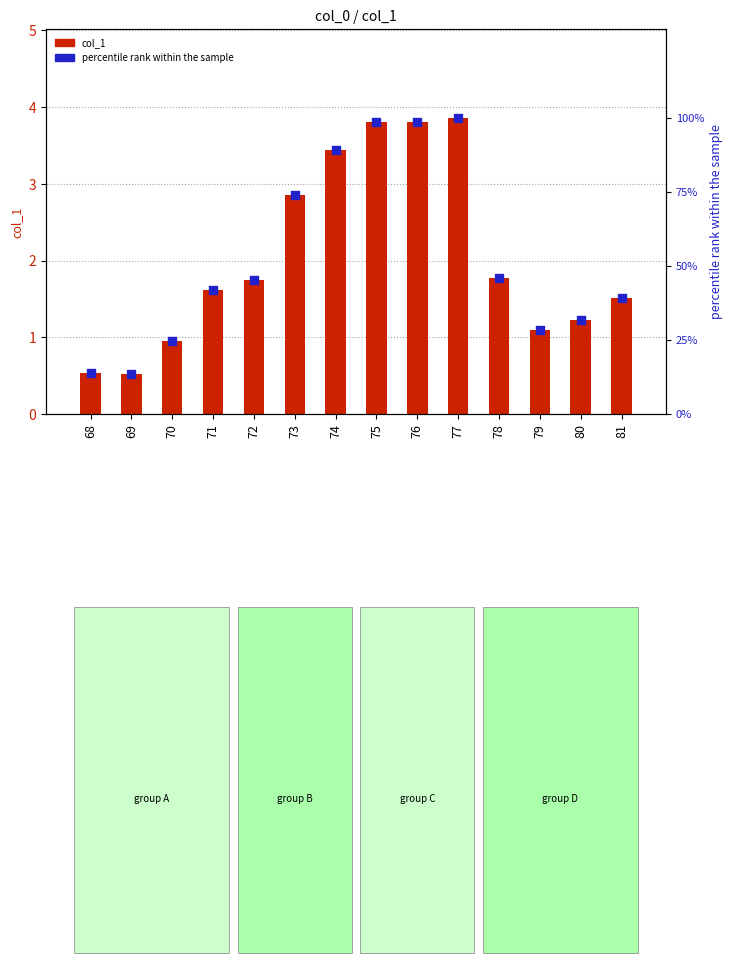

Which series has the largest total across all categories?

percentile rank within the sample